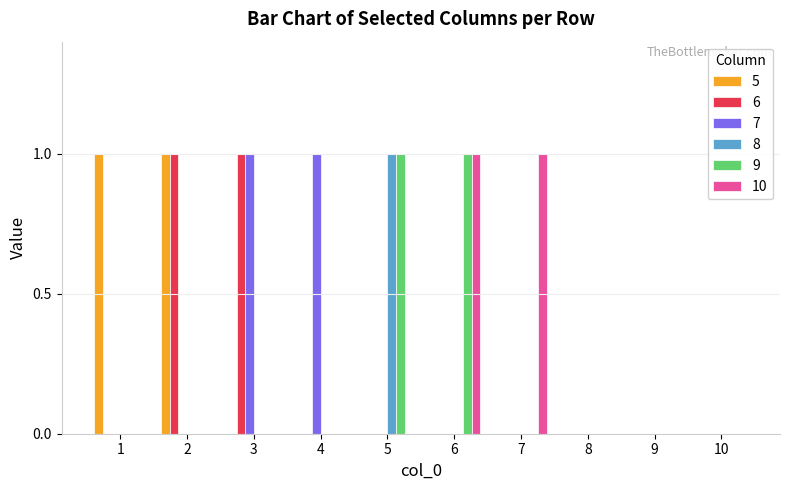

What is the total value across all series at 6?

2